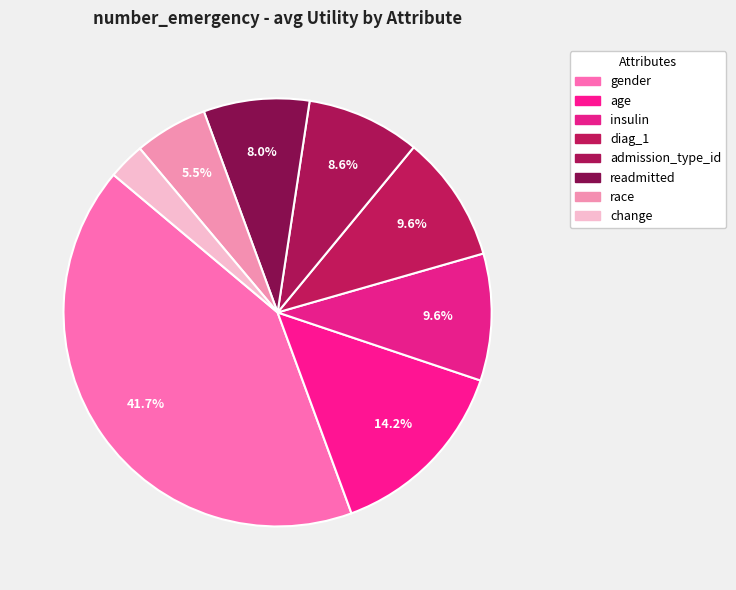

Combined, what portion of the pie is insulin and admission_type_id?

18.2%